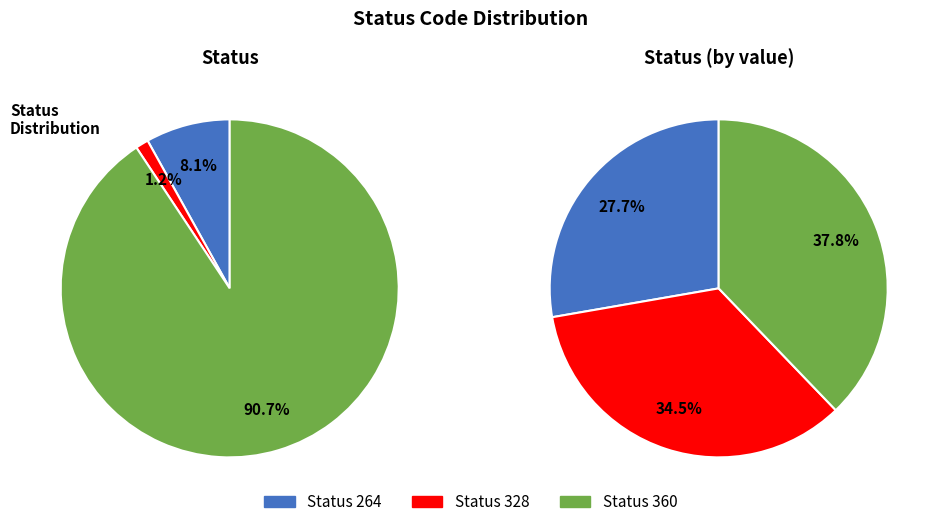

Between 360 and 264, which is larger?

360